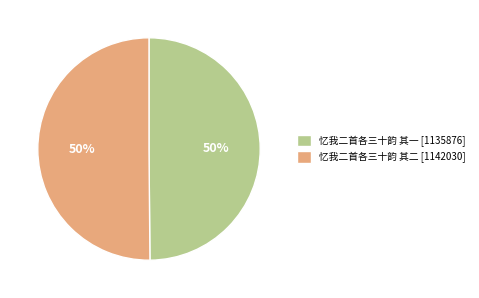

Combined, do 忆我二首各三十韵 其二 [1142030] and 忆我二首各三十韵 其一 [1135876] account for over 50%?

Yes